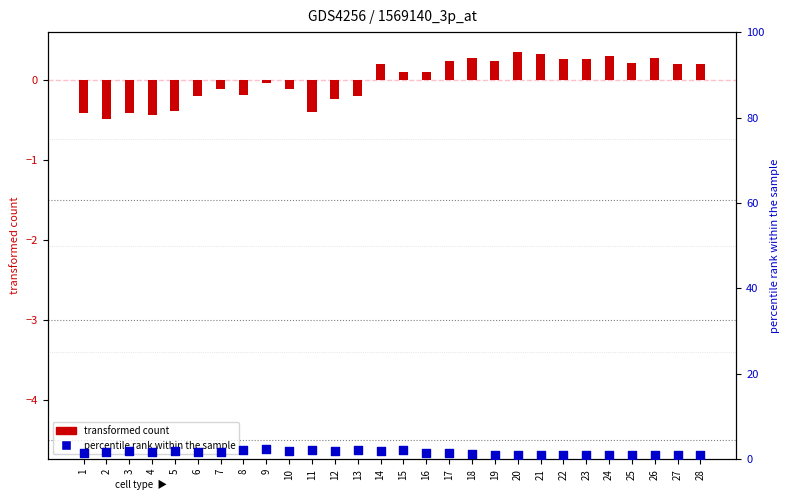

What are all the series names shown in the legend?

transformed count, percentile rank within the sample